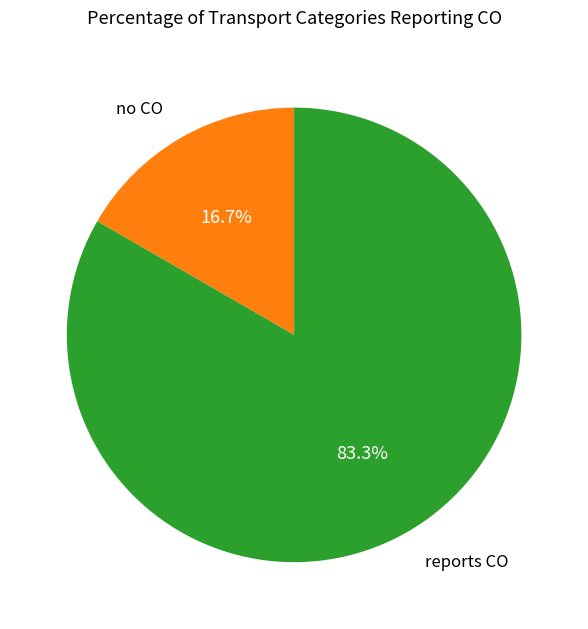

Does any single category account for the majority?

Yes